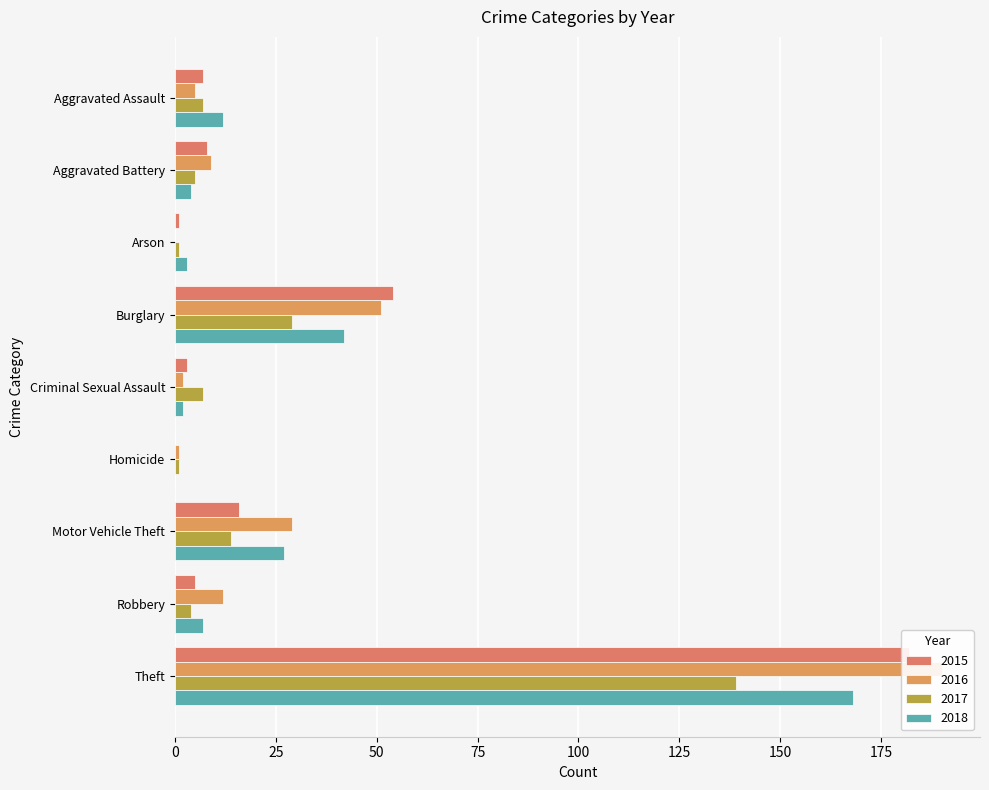

How many groups of bars are there?

9